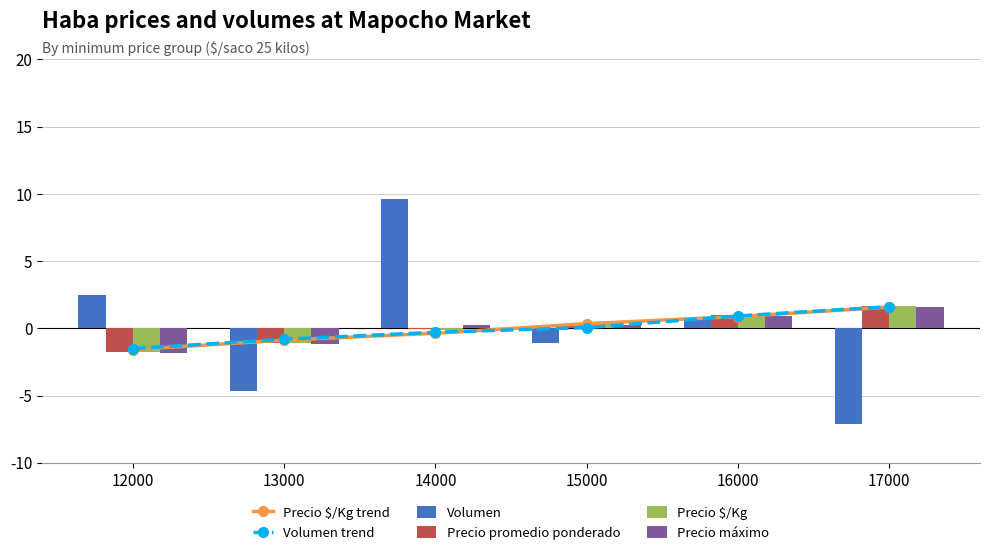

Where does the Volumen trend series first go above 0?

15000